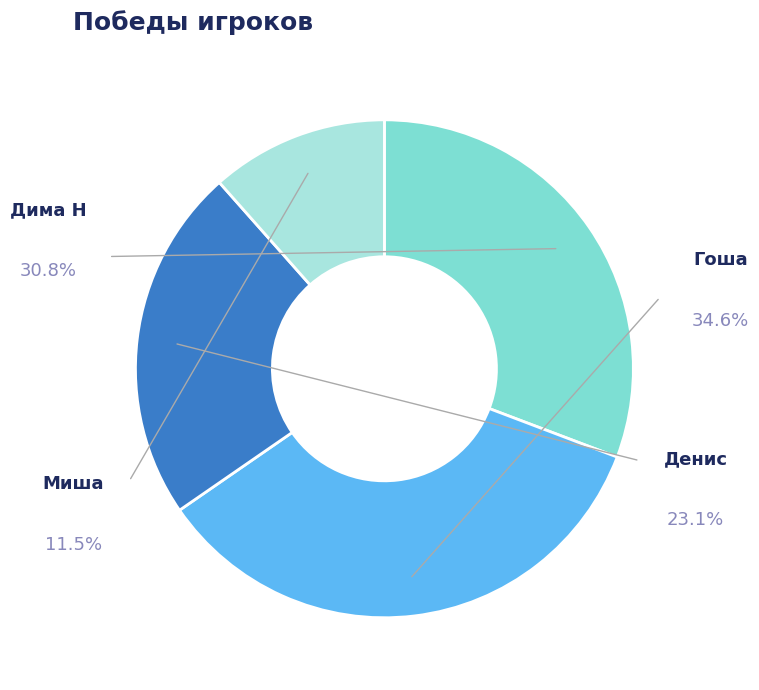

Rank the categories by value from highest to lowest.

Гоша, Дима Н, Денис, Миша